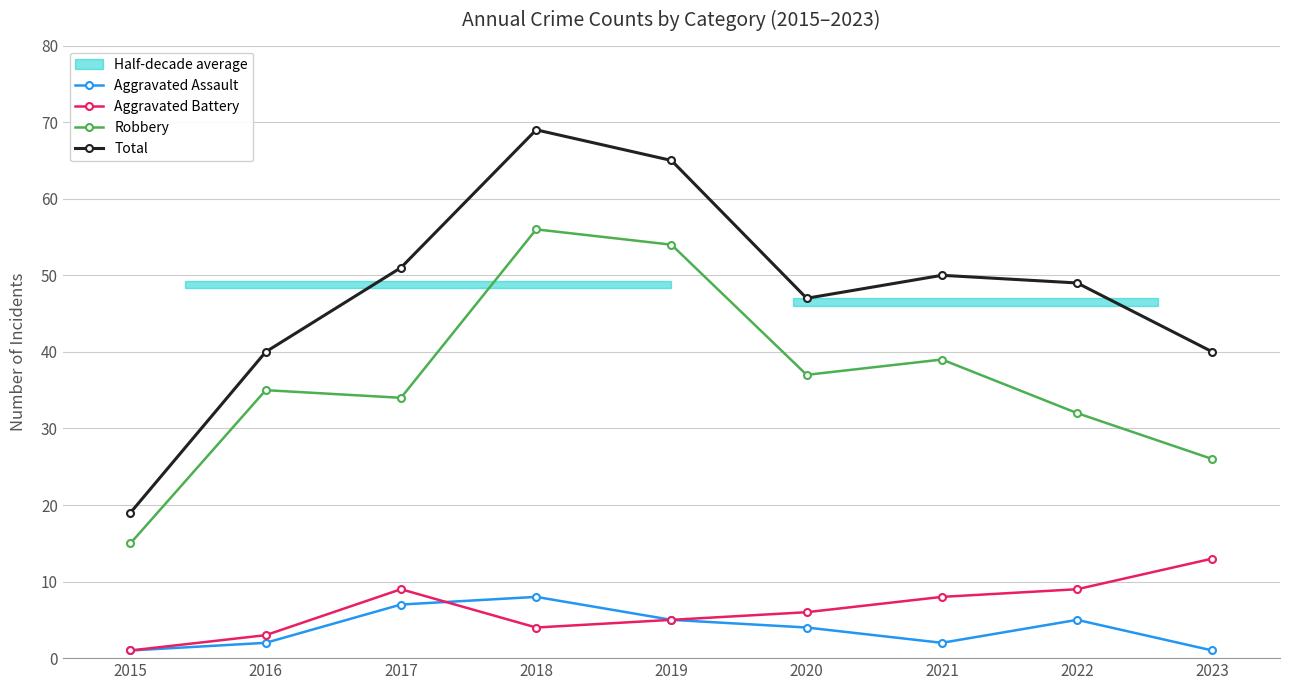

Which series has the widest spread of values?

Total